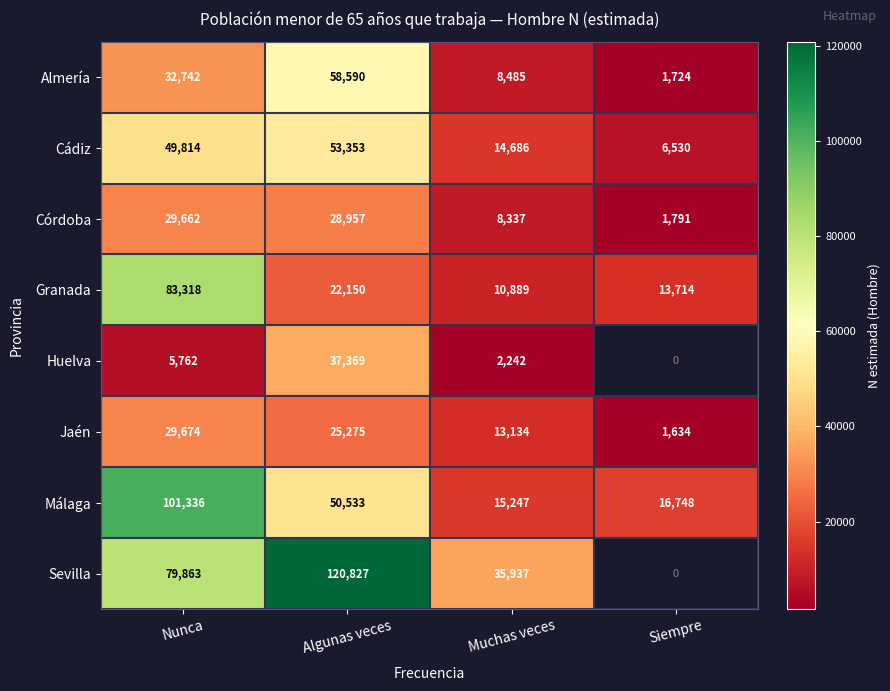

Where is Almería nearest to the value 30157?

Nunca